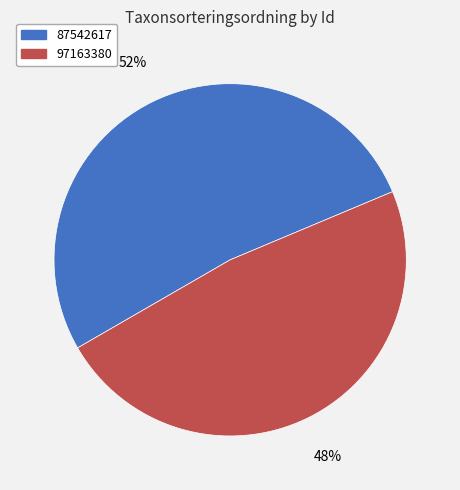

Does 87542617 account for over 50% of the chart?

Yes